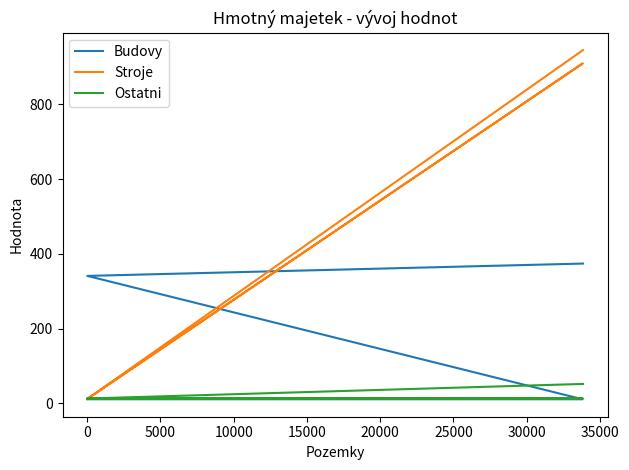

At how many categories does at least one series exceed 366?

2